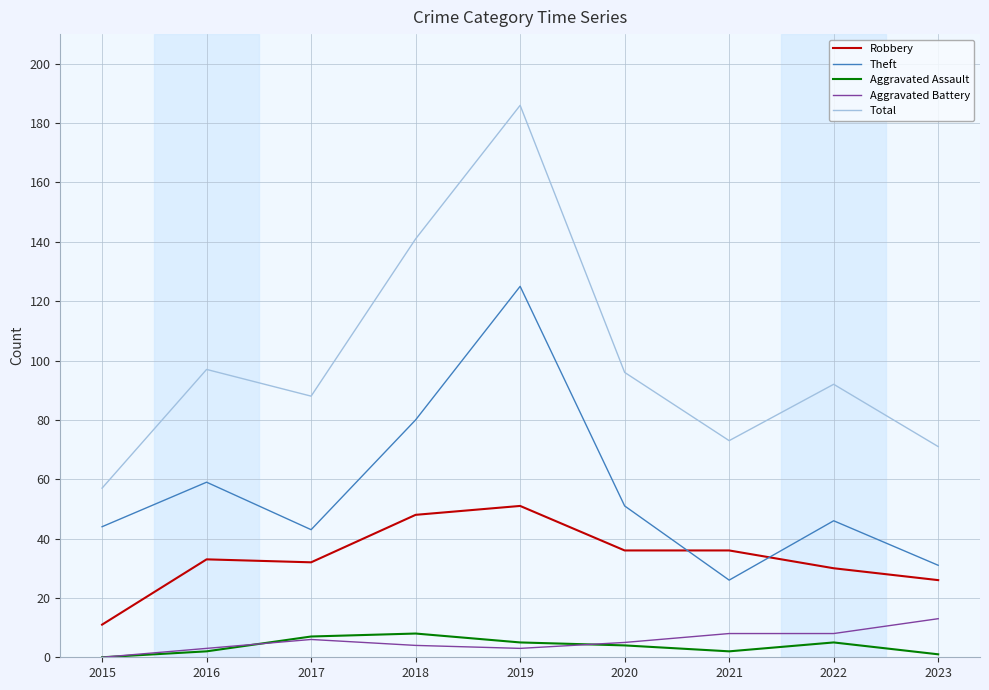

True or false: Robbery and Aggravated Assault intersect in this chart.

False